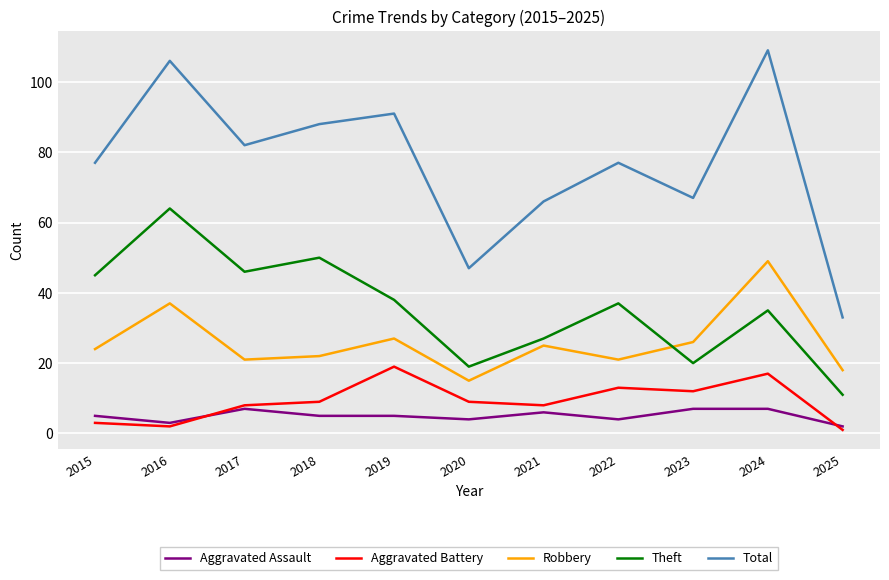

True or false: Robbery has a value of 18 at 2025.

True